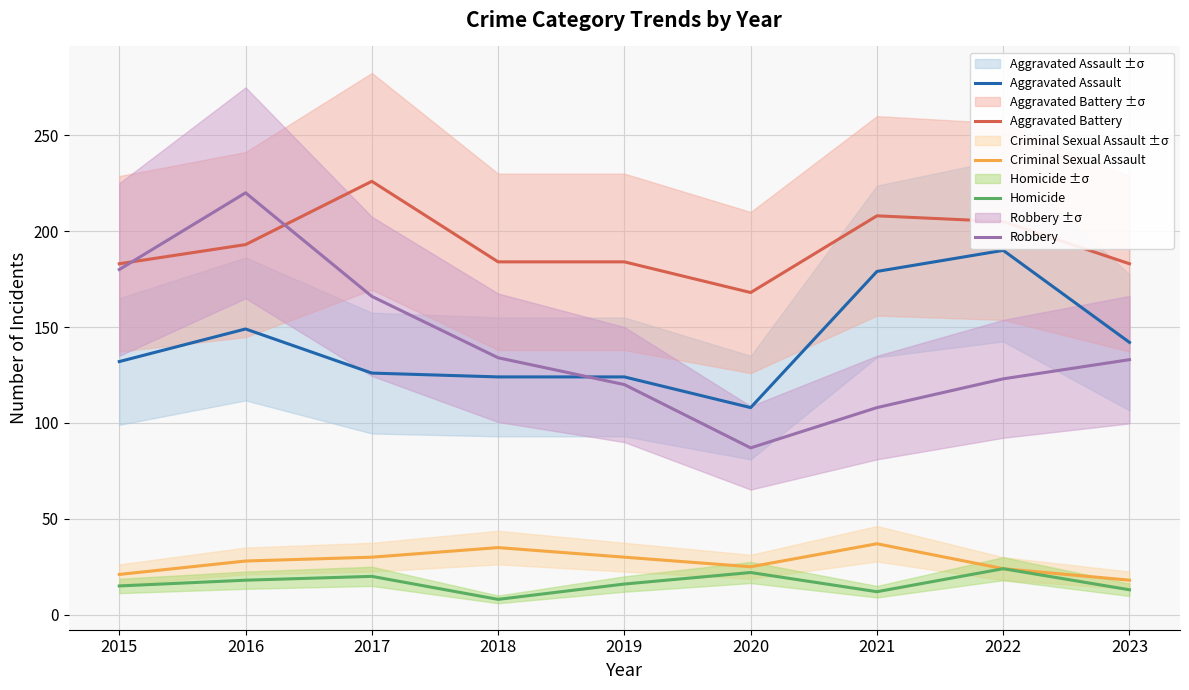

Which series changed the most between 2019 and 2023?

Aggravated Assault